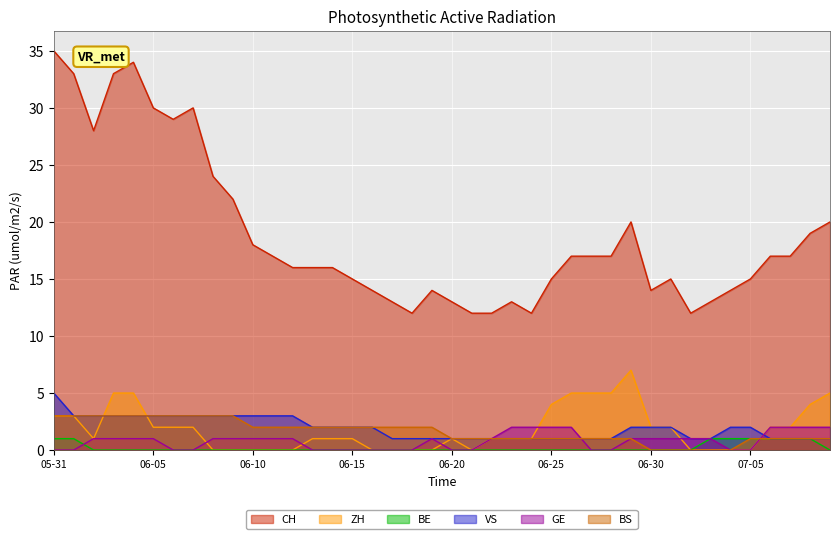

Which series has the largest total across all categories?

CH